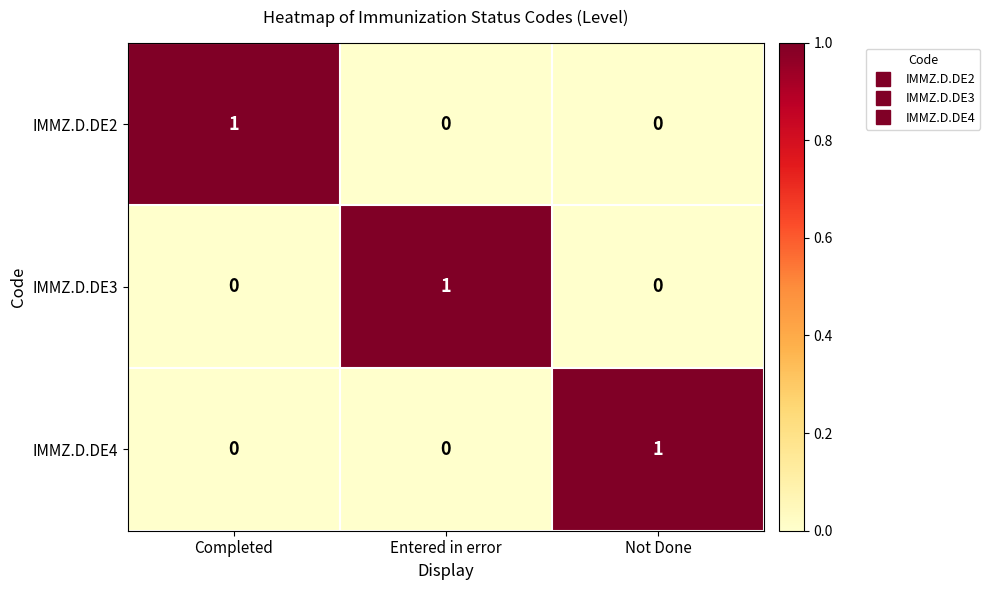

How many IMMZ.D.DE3 values are between 0 and 1?

3